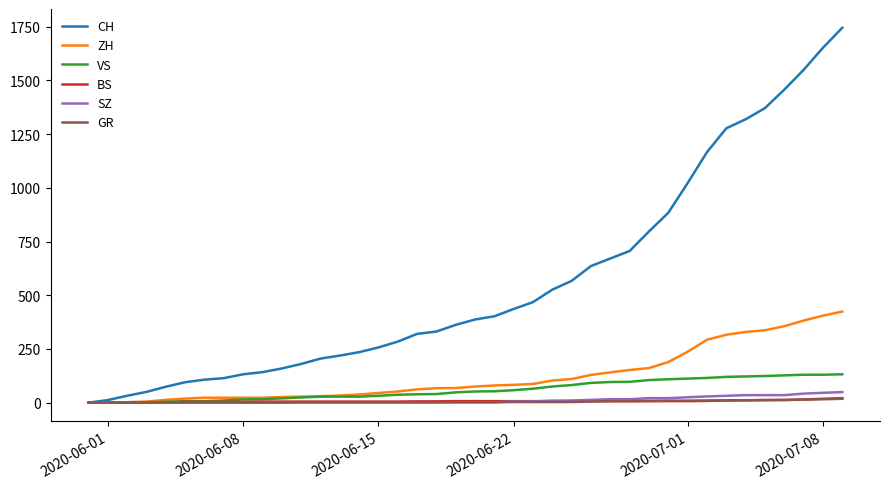

Which series has the largest total across all categories?

CH